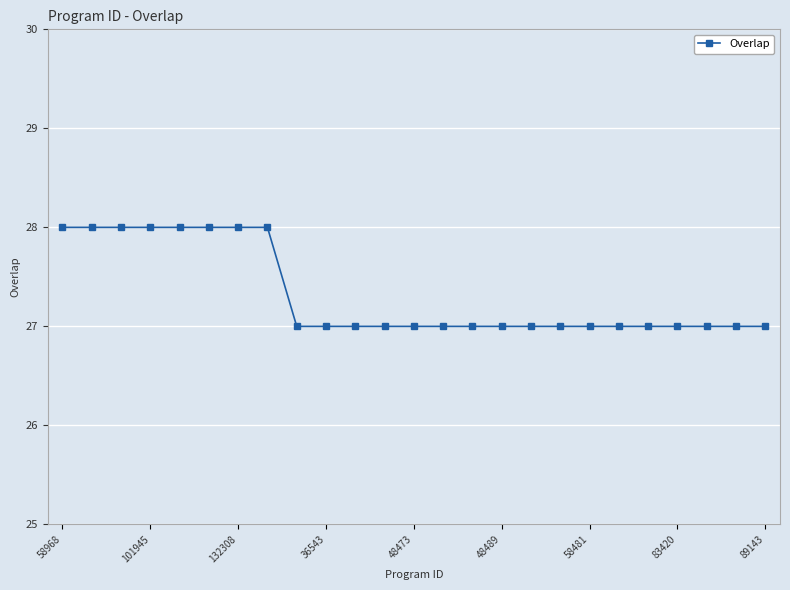

How many values are between 27 and 28?

25